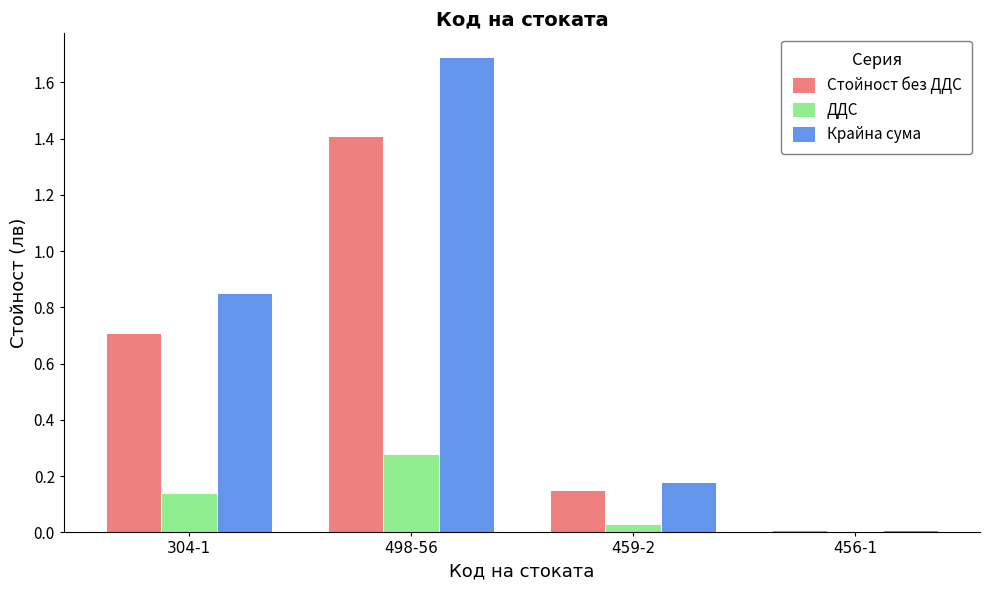

How many series are shown in this chart?

3